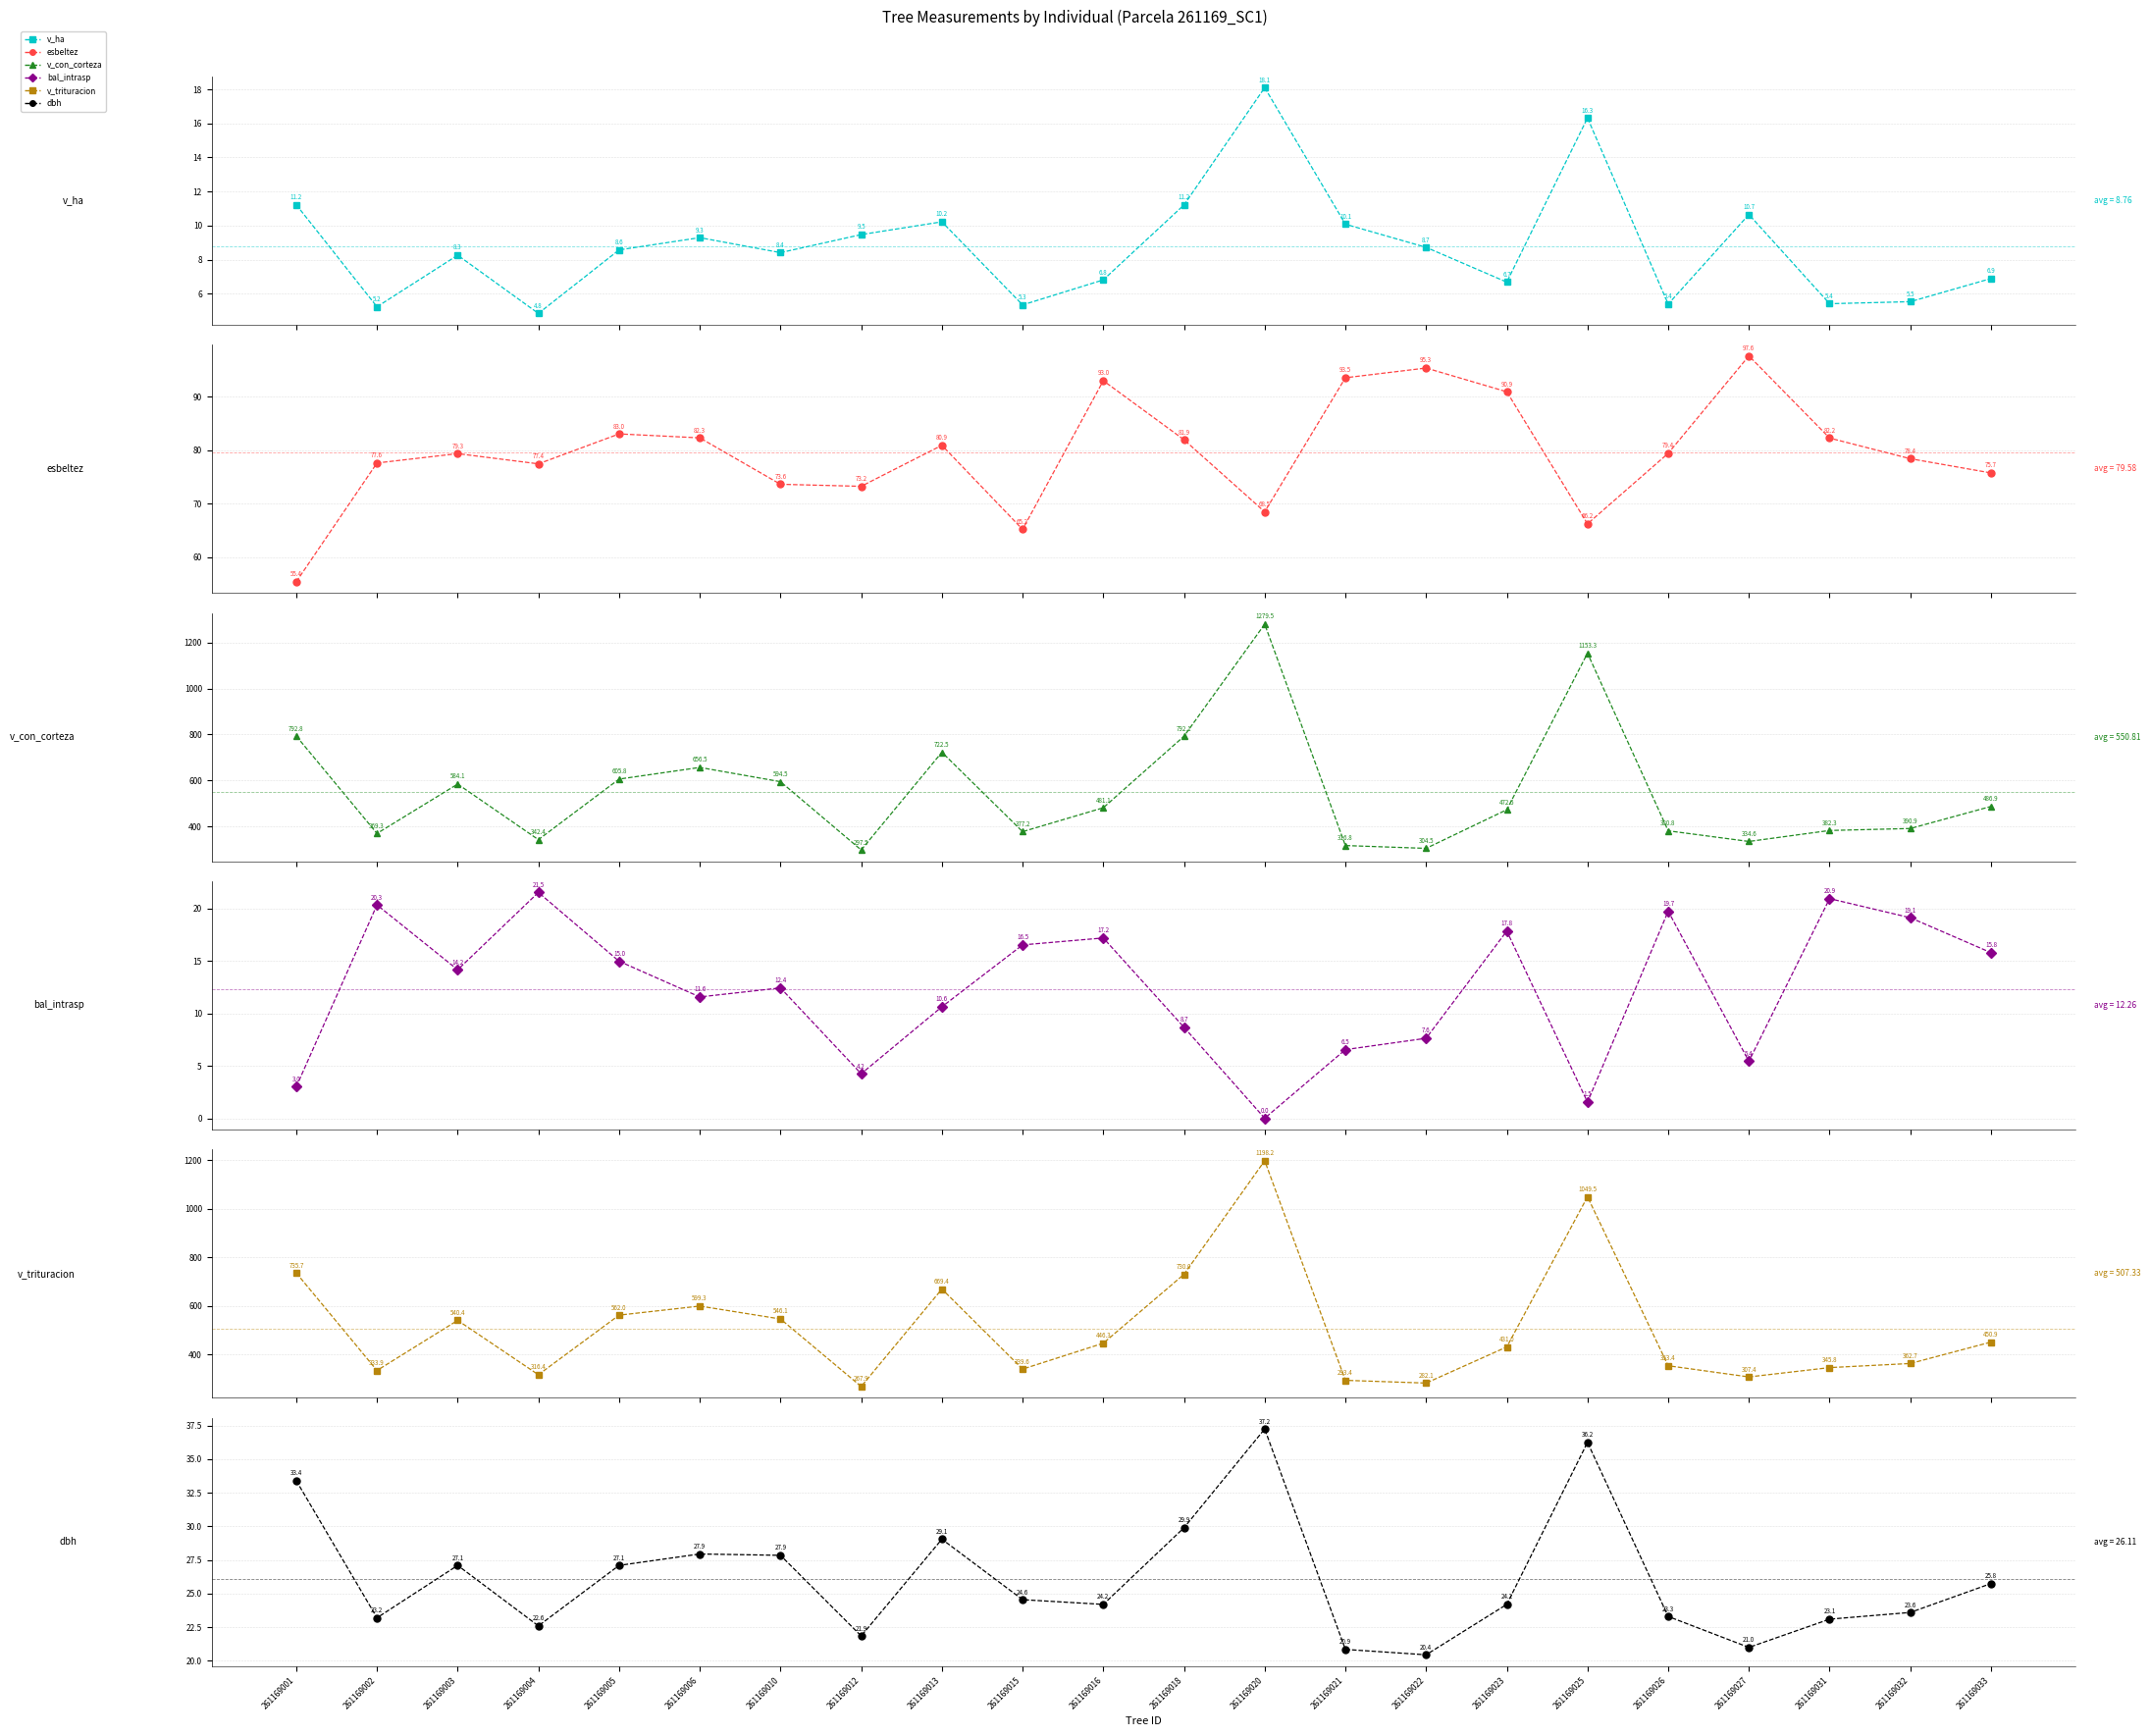

At which label does esbeltez reach its peak?

261169027